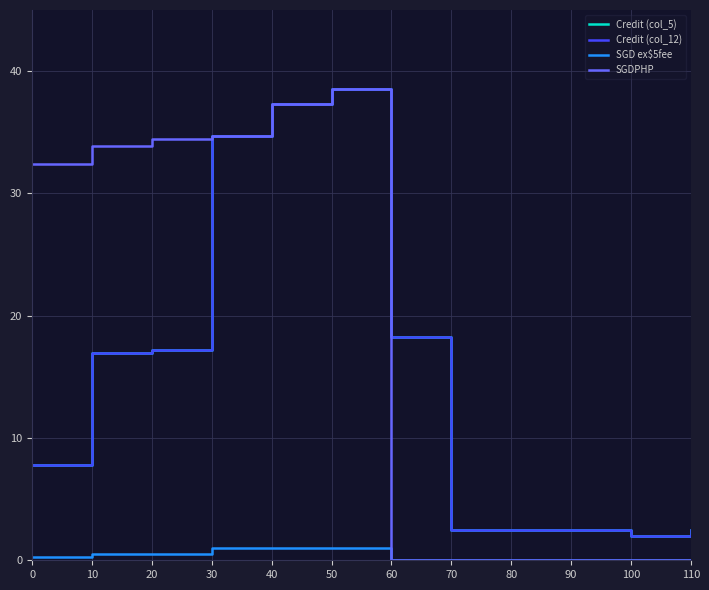

How many lines are shown in the chart?

4